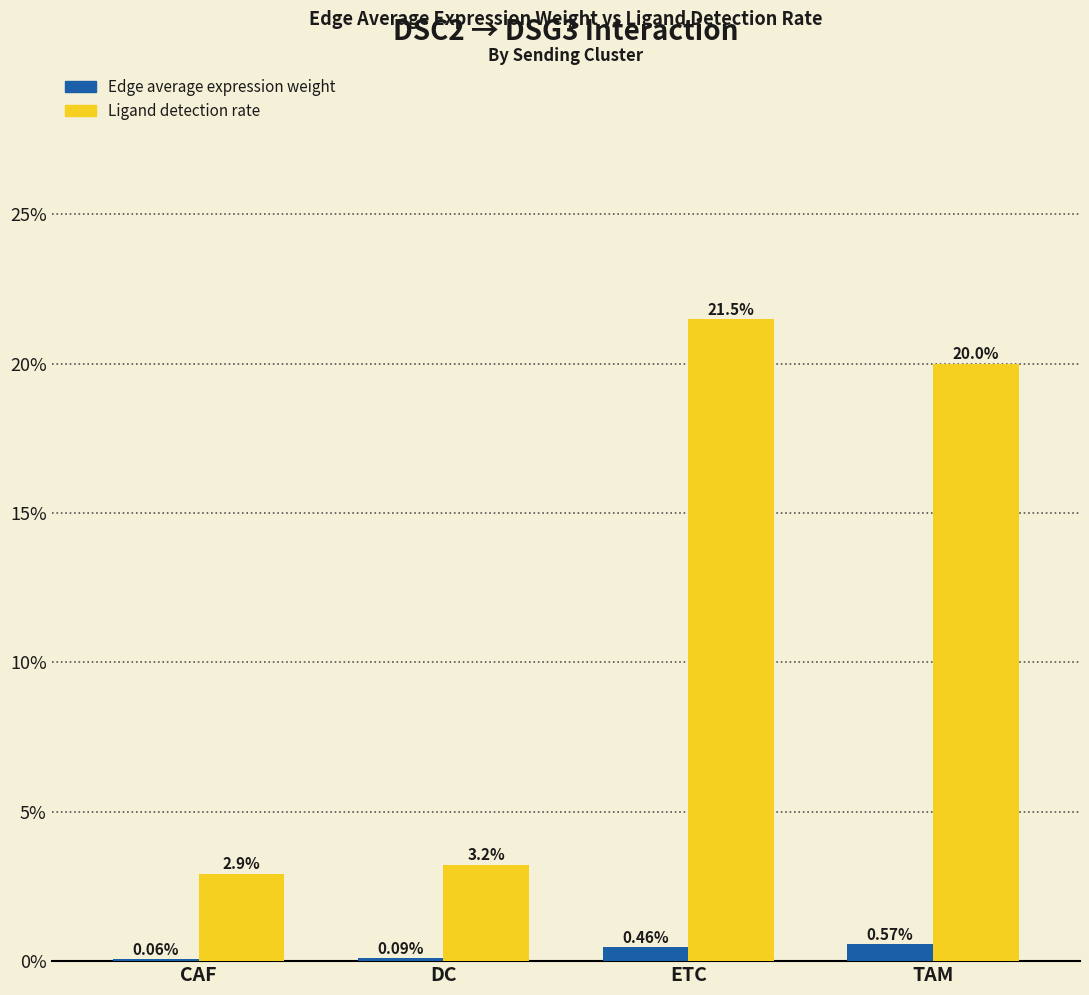

Does the chart contain stacked bars?

No